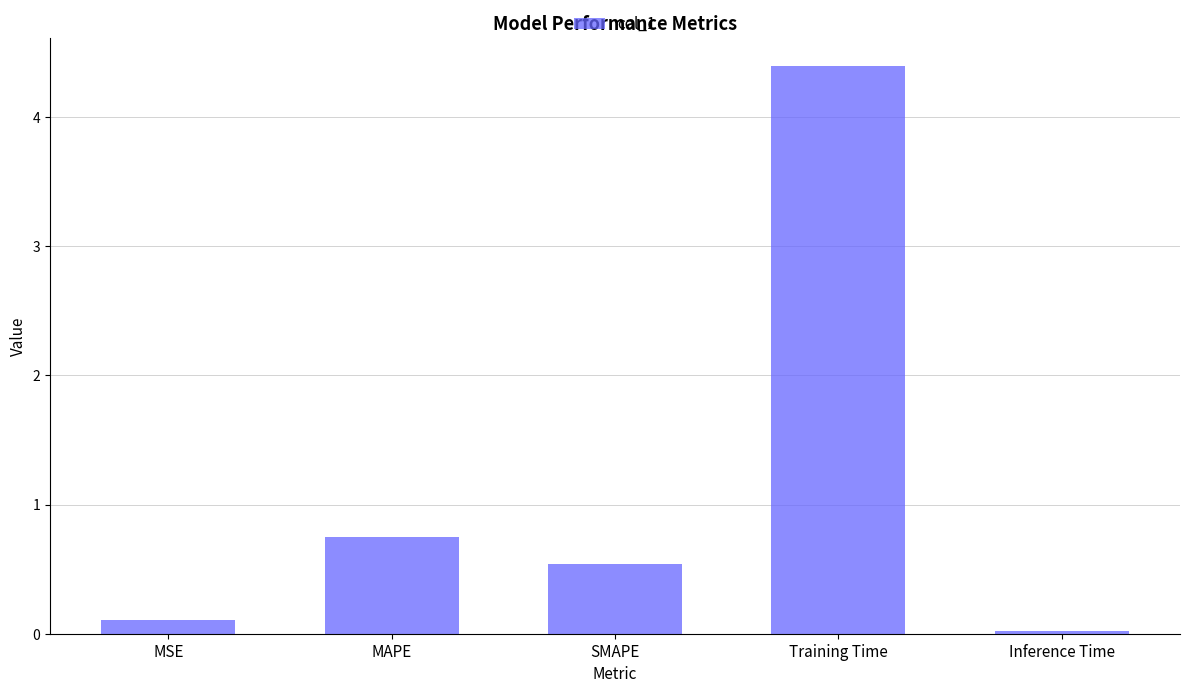

The value at Inference Time is 0.0. True or false?

True